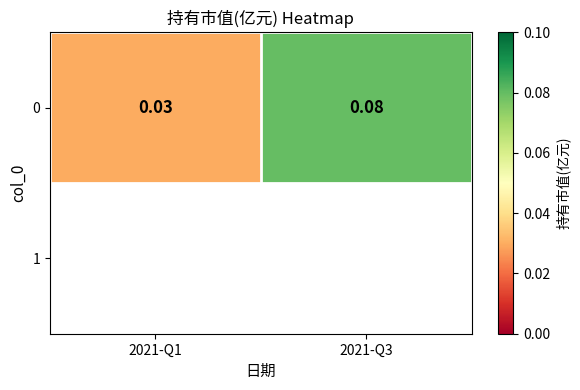

Between 2021-Q3 and 2021-Q1, which is larger?

2021-Q3